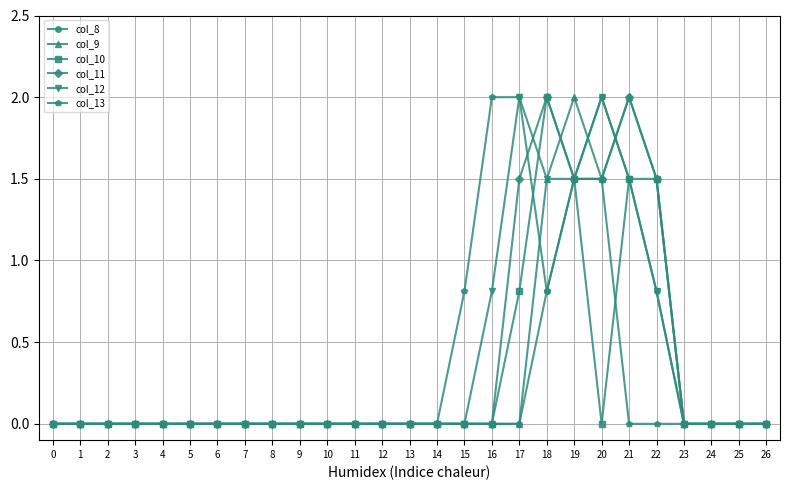

What is the greatest value displayed?

2.0